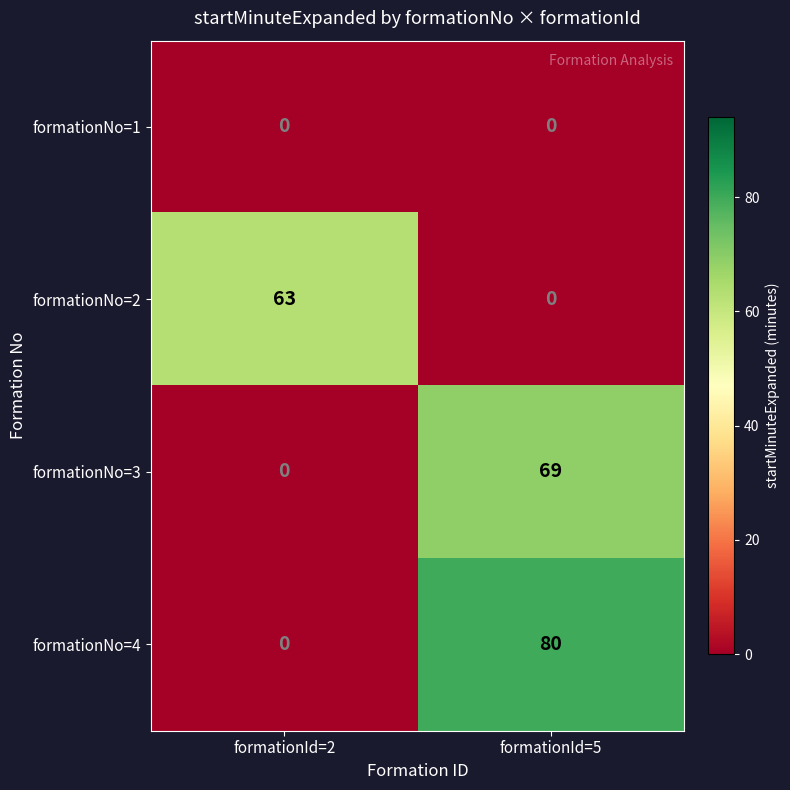

How many series are shown in this chart?

4